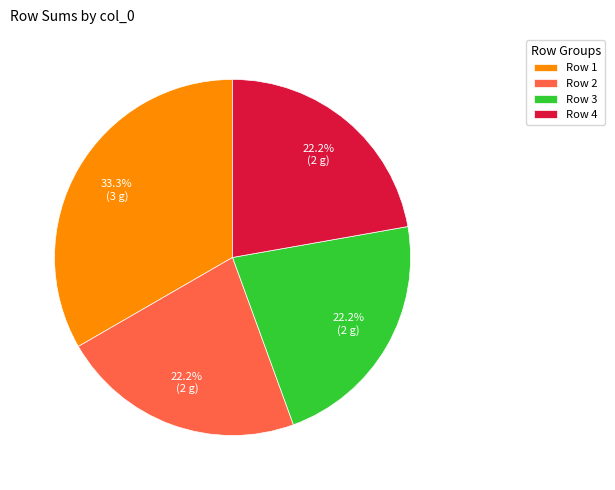

What percentage is NOT represented by Row 2?

77.8%